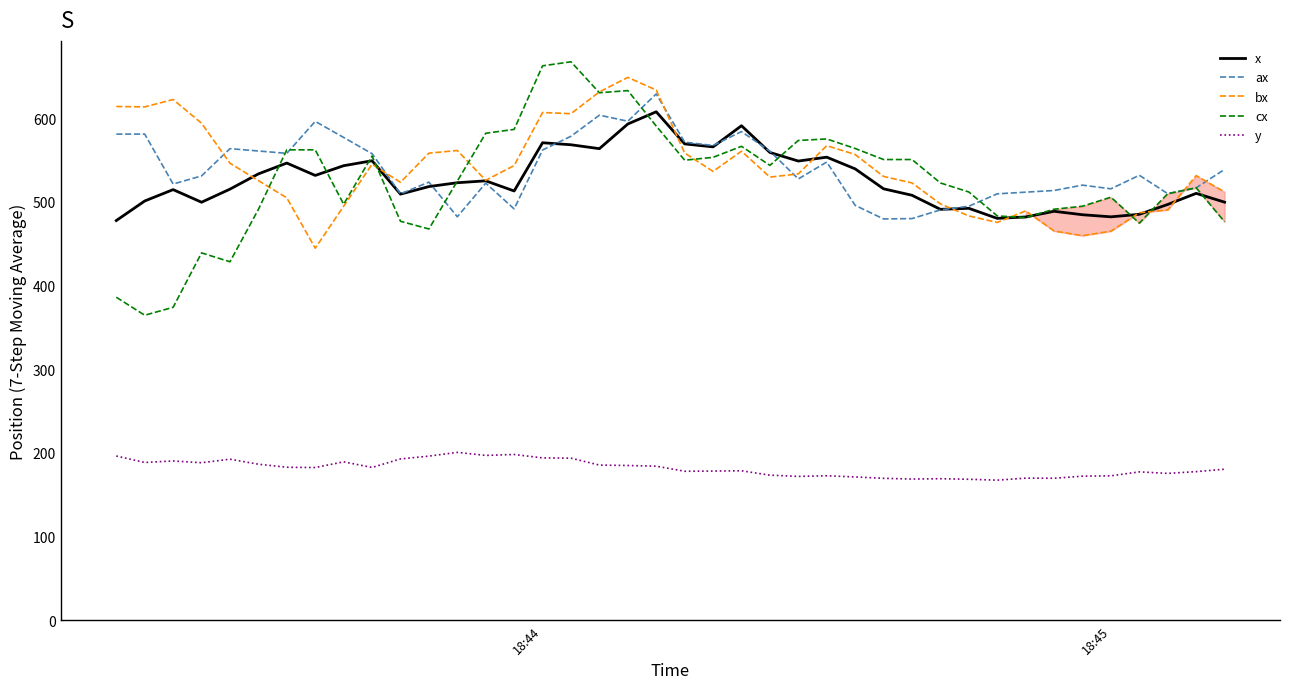

Reading left to right, what are all the values shown in this chart?

x: 477.7	501.0	514.6	499.6	515.2	533.4	546.4	531.6	543.2	549.1	509.2	518.3	522.9	525.1	513.0	570.7	568.2	563.6	593.1	607.6	569.3	565.7	591.0	559.0	548.8	553.4	539.5	515.6	507.9	491.1	492.3	480.3	482.0	488.7	484.6	482.1	485.1	496.9	510.2	499.6
ax: 581.0	581.0	521.3	531.0	563.6	560.8	558.0	596.2	577.0	557.6	509.6	523.6	482.2	522.4	491.6	562.0	578.4	603.6	596.4	629.0	571.4	567.4	584.0	560.6	527.4	547.6	495.8	479.6	480.0	490.4	494.8	509.6	511.6	513.6	520.0	515.6	531.8	509.8	516.8	538.8
bx: 614.0	613.5	622.3	594.0	546.2	525.4	504.8	444.6	494.8	545.0	523.4	558.2	561.4	525.8	543.4	606.8	605.4	631.4	648.8	633.6	558.4	536.4	560.6	529.6	533.4	567.2	556.6	530.4	522.6	497.6	483.2	475.4	489.2	465.2	459.6	465.0	487.0	490.4	531.4	511.8
cx: 386.0	364.5	374.0	439.0	428.4	491.0	562.2	562.2	497.2	554.8	476.8	467.6	524.8	582.0	586.6	662.6	667.4	630.4	633.0	590.6	549.8	553.2	566.4	543.6	573.4	575.2	563.8	550.6	550.6	522.6	511.8	483.2	481.2	491.2	494.8	505.6	474.6	509.8	516.8	476.2
y: 196.2	188.5	190.3	188.2	192.4	186.4	182.8	182.5	189.3	182.6	192.8	196.1	200.6	197.0	198.1	194.0	193.7	185.4	184.9	184.1	178.0	178.2	178.6	173.3	171.9	172.6	171.2	169.6	168.7	169.1	168.4	167.4	169.8	169.7	172.1	172.5	177.3	175.4	177.6	180.5